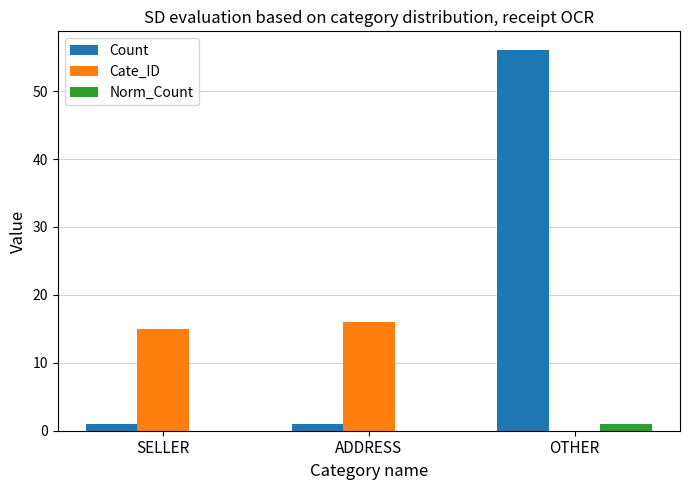

Between ADDRESS and OTHER, which series saw the biggest shift?

Count